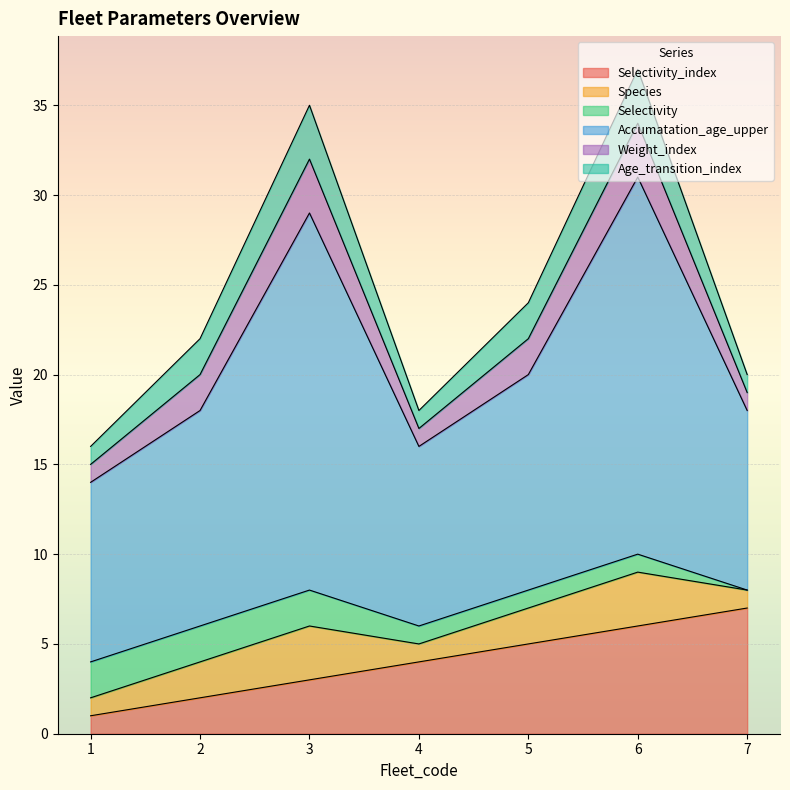

What is the total value across all series at 7?

20